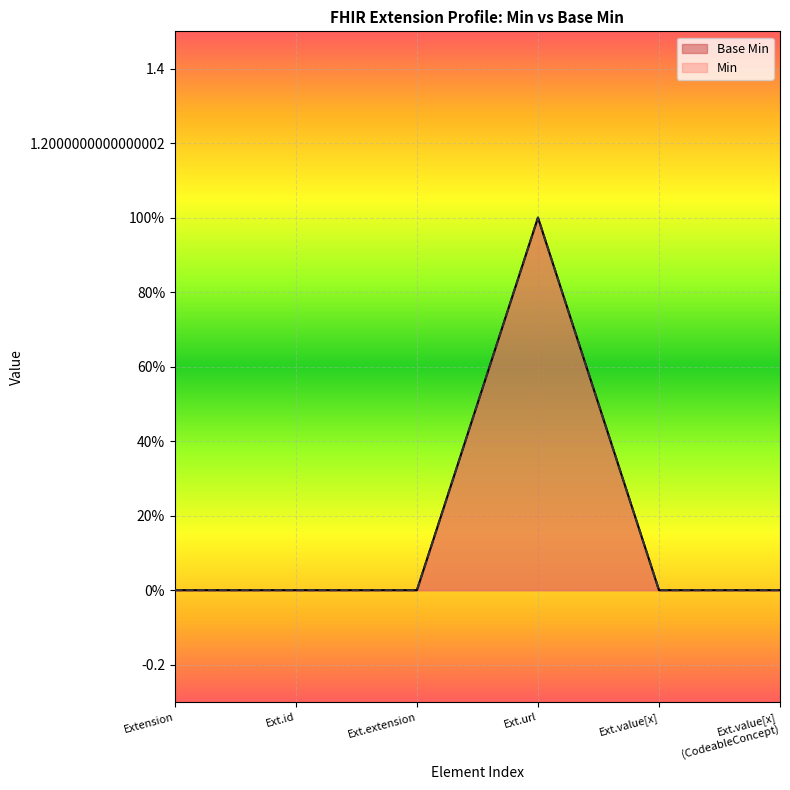

What is the value of the 4th point from the left?

1